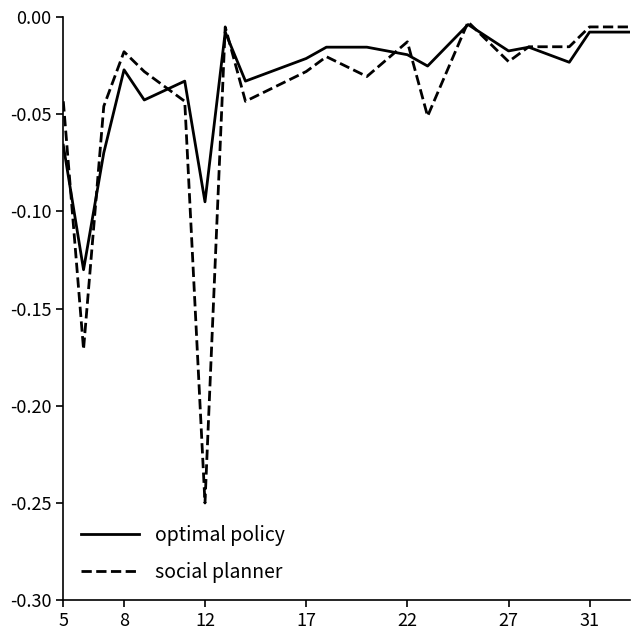

Which series has the largest range (max minus min)?

social planner